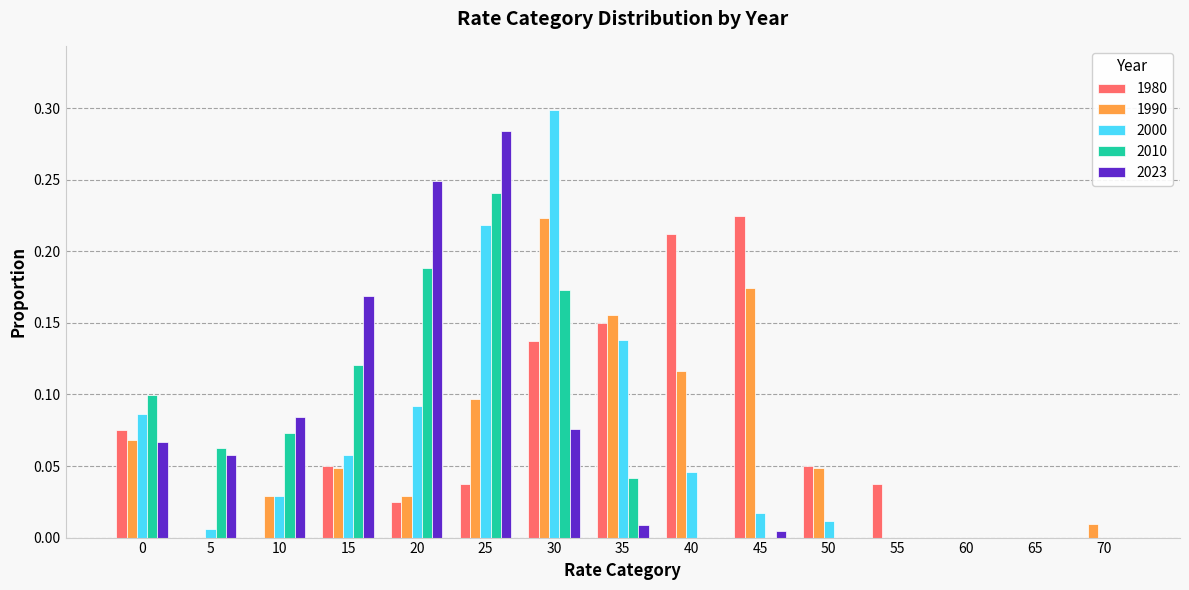

What is the sum of all 1980 values?

1.0